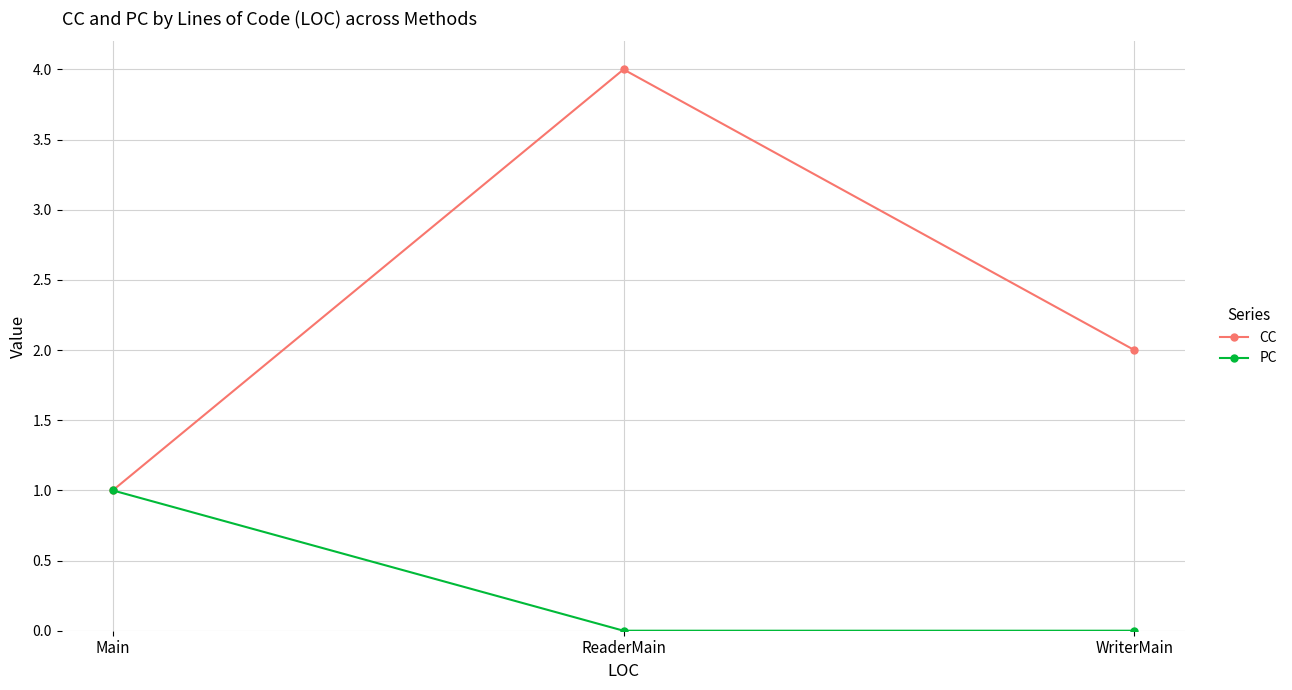

Reading left to right, what are all the values shown in this chart?

CC: 1	4	2
PC: 1	0	0